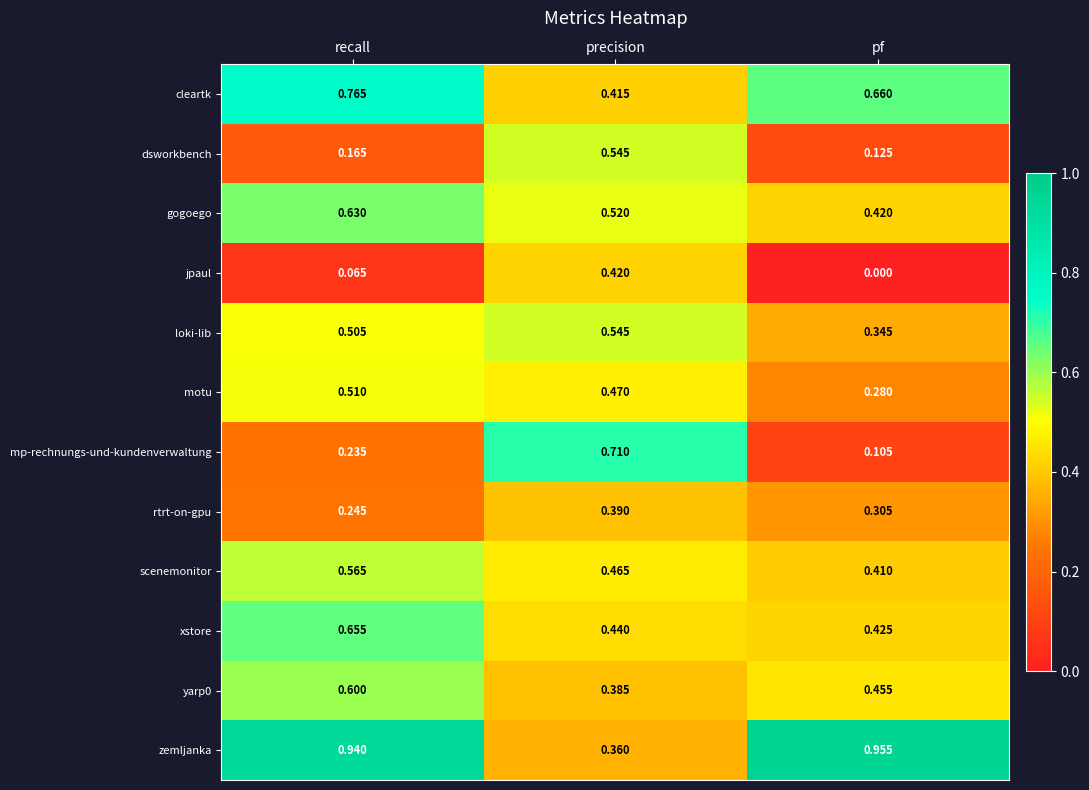

Which series has the largest range (max minus min)?

mp-rechnungs-und-kundenverwaltung